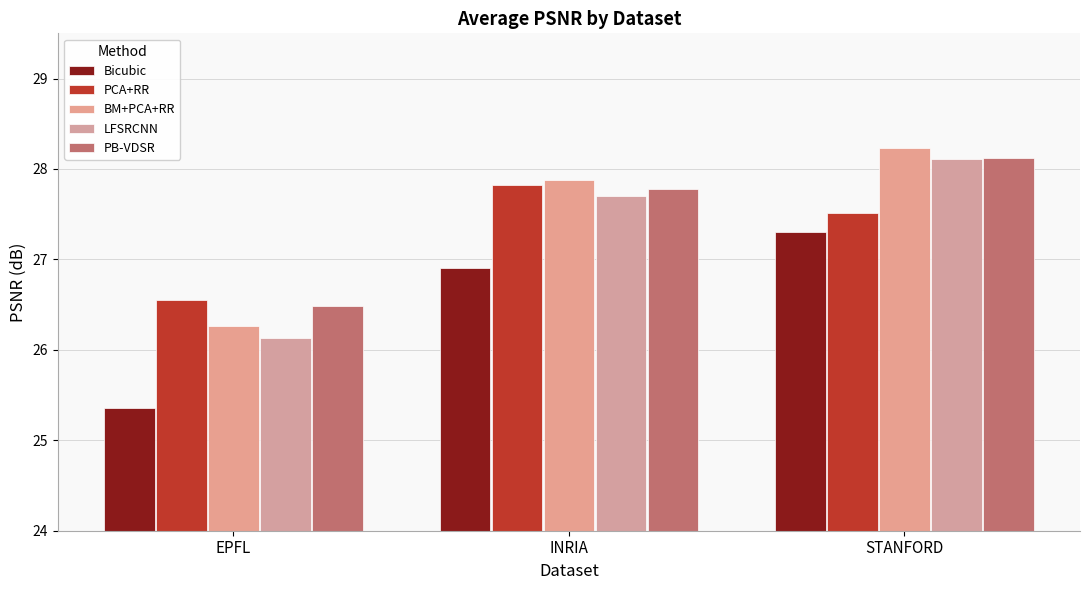

Which series has the largest total across all categories?

BM+PCA+RR